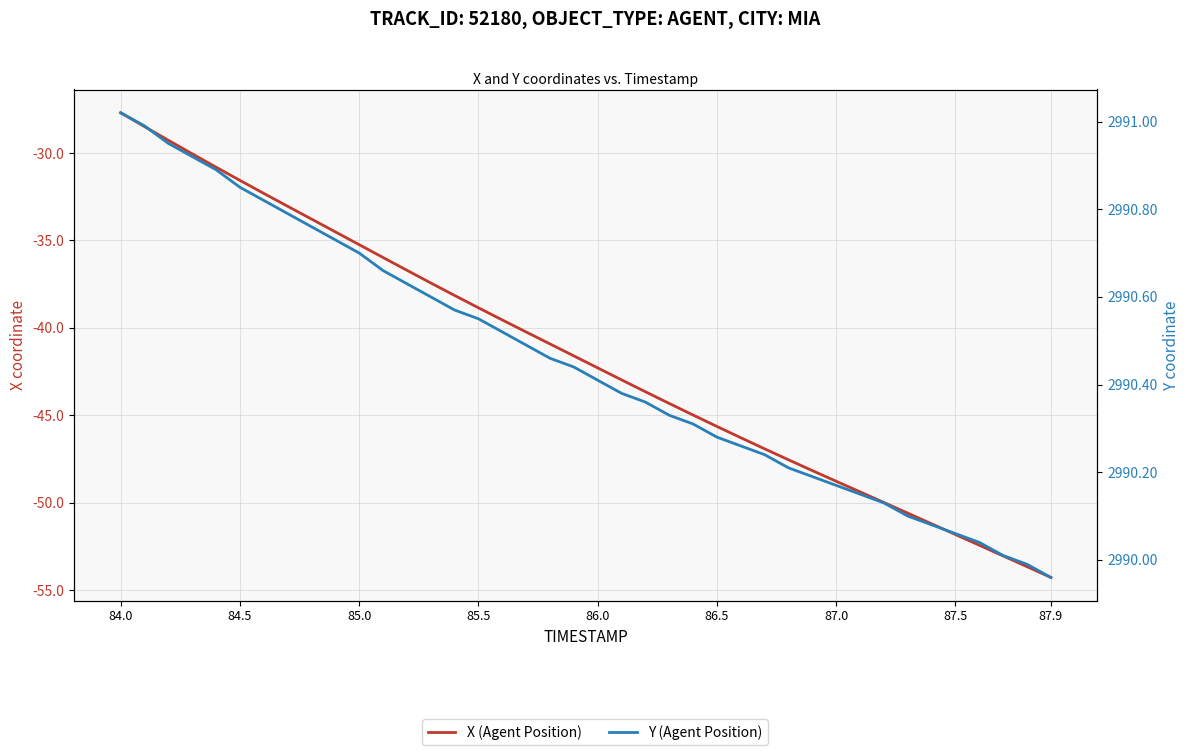

How many values in the X (Agent Position) series are below -41?

21